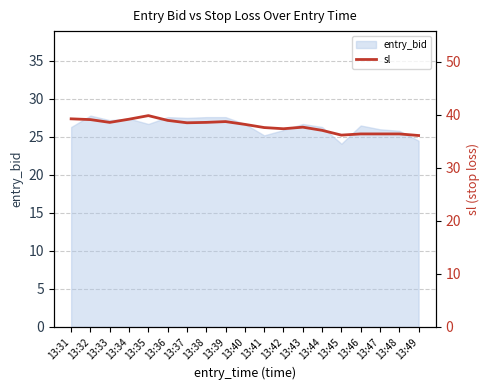

At which category does the chart reach its peak across all series?

13:35